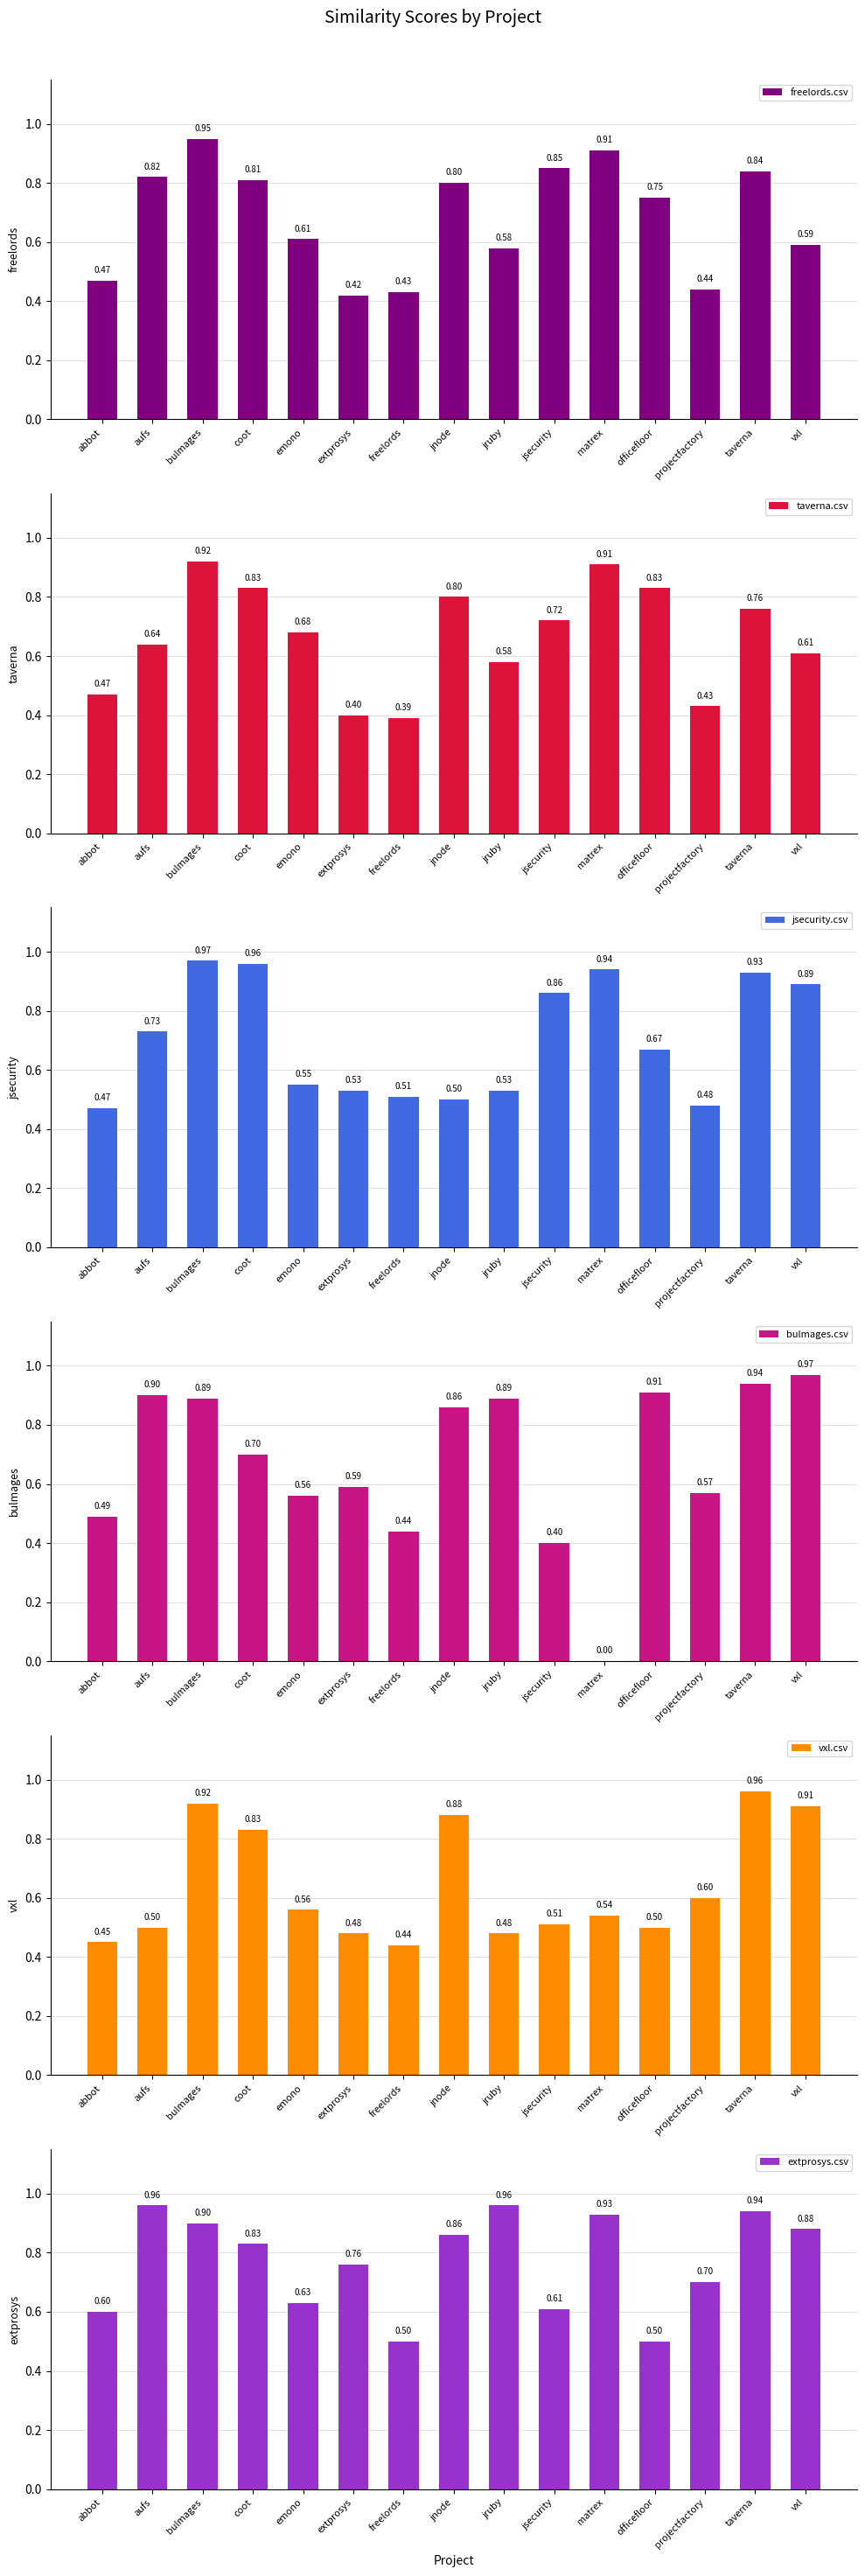

What is the difference between the jsecurity.csv values at jnode and jsecurity?

0.4